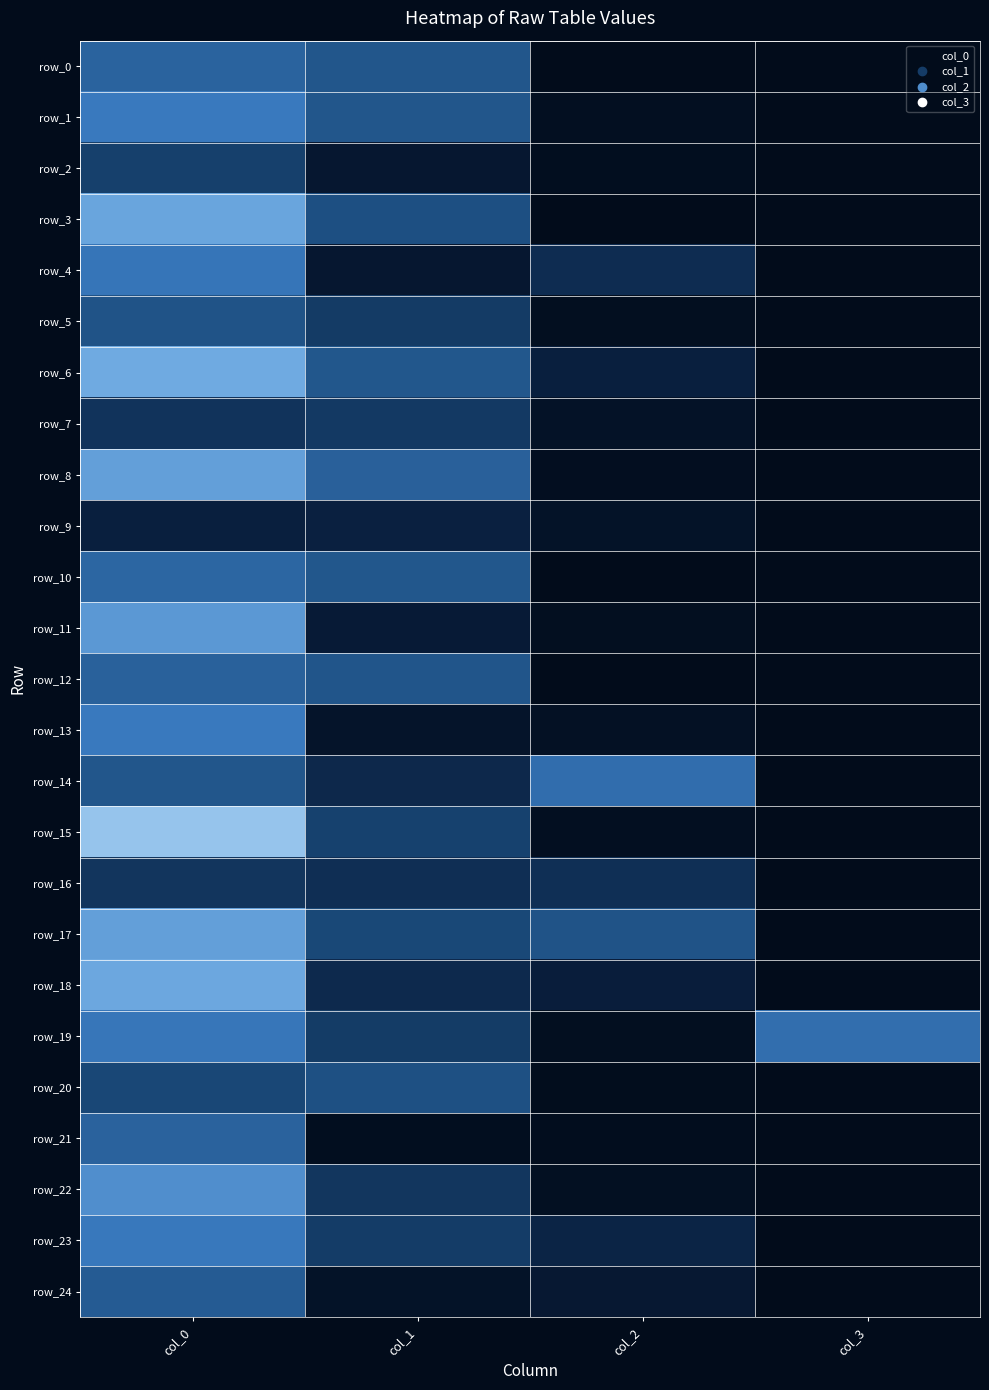

What is the highest value of the row_12 series?

0.5